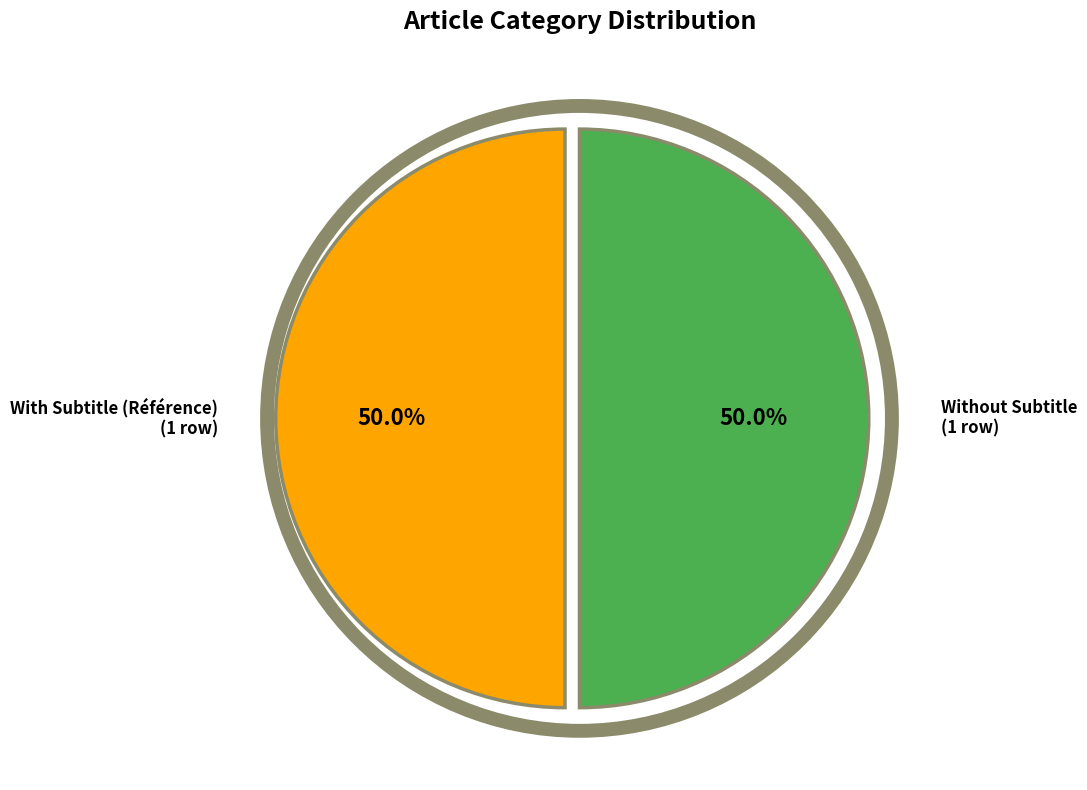

Count the number of slices in the pie.

2